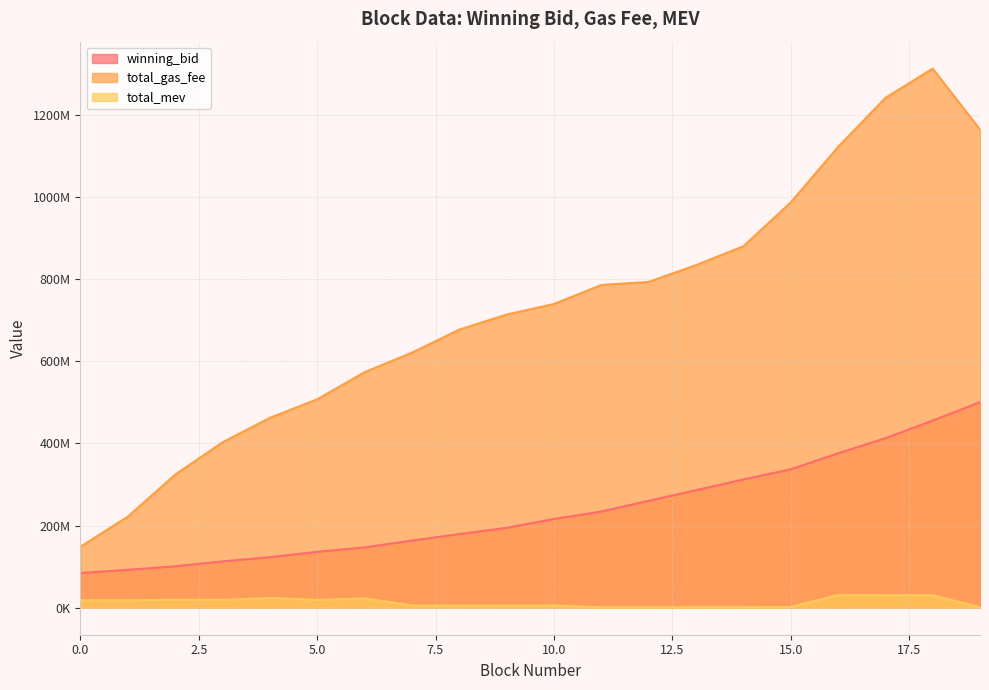

How many lines are shown in the chart?

3